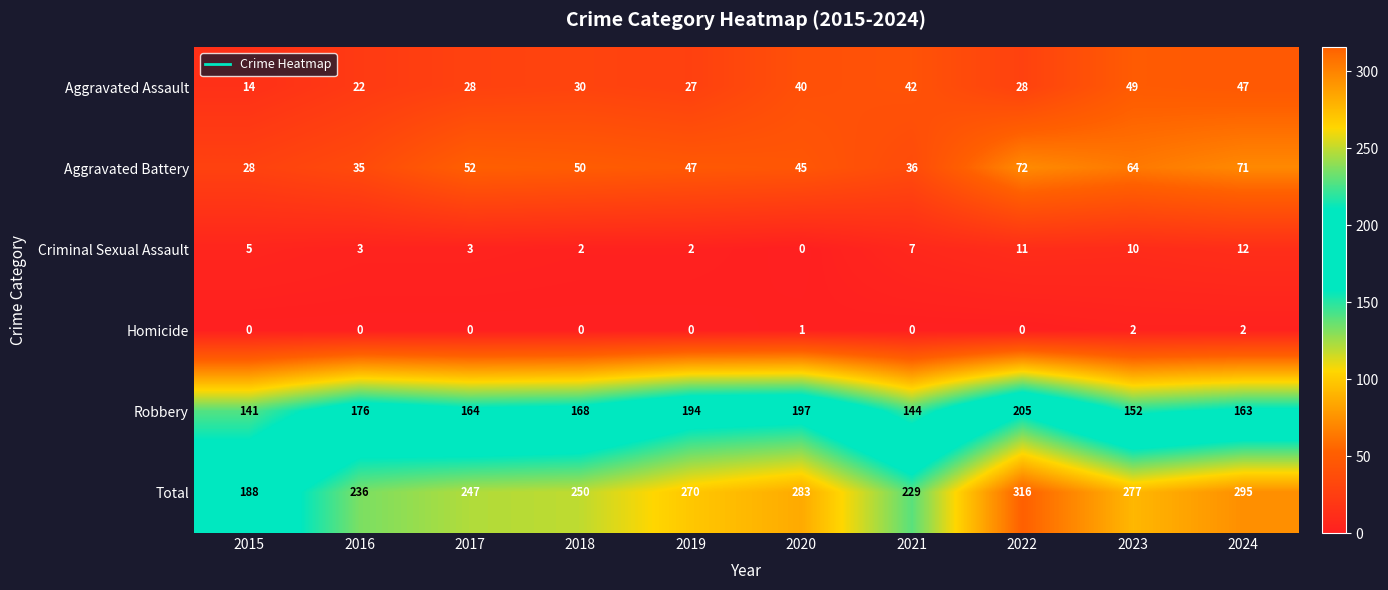

What is the sum of the Robbery values at 2015 and 2019?

335